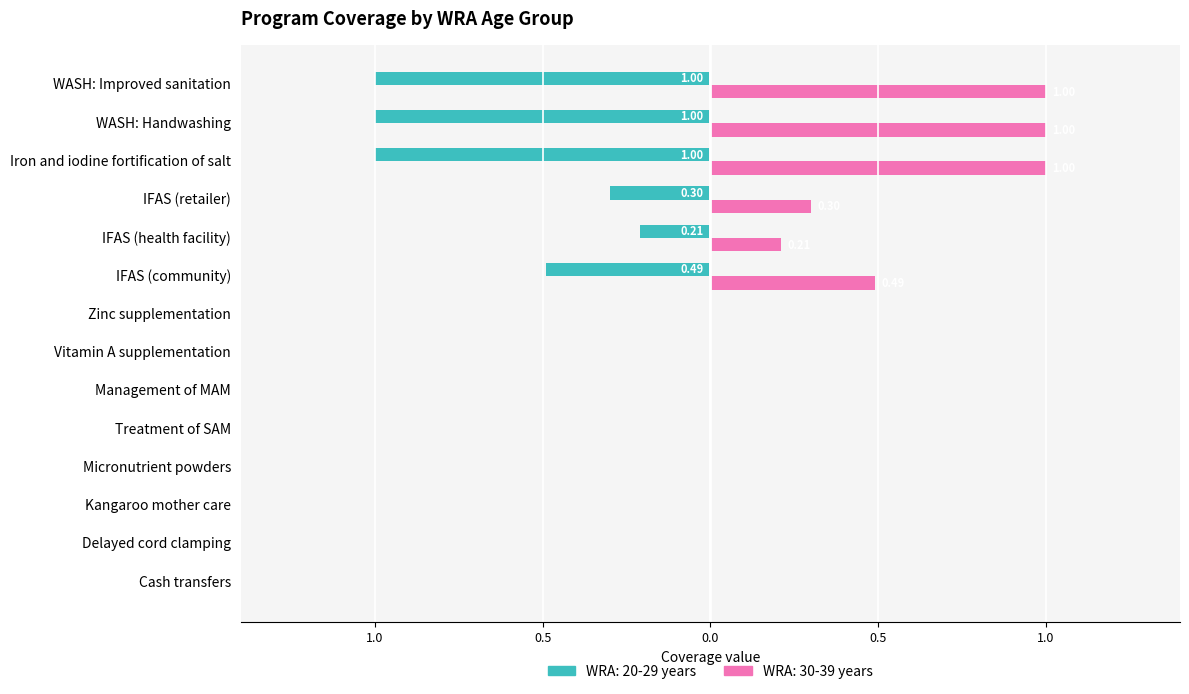

What are all the series names shown in the legend?

WRA: 20-29 years, WRA: 30-39 years